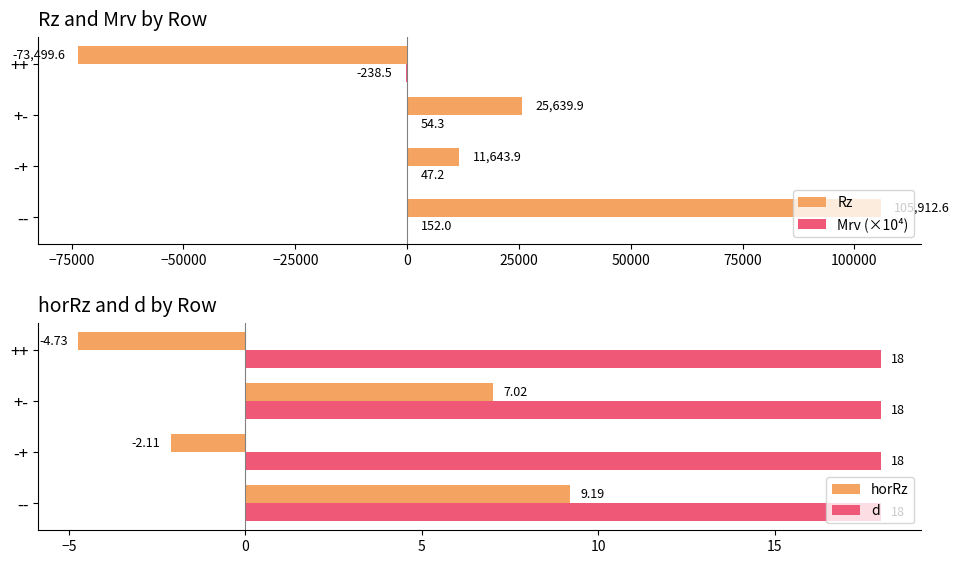

Rank the categories by horRz value from highest to lowest.

--, +-, -+, ++